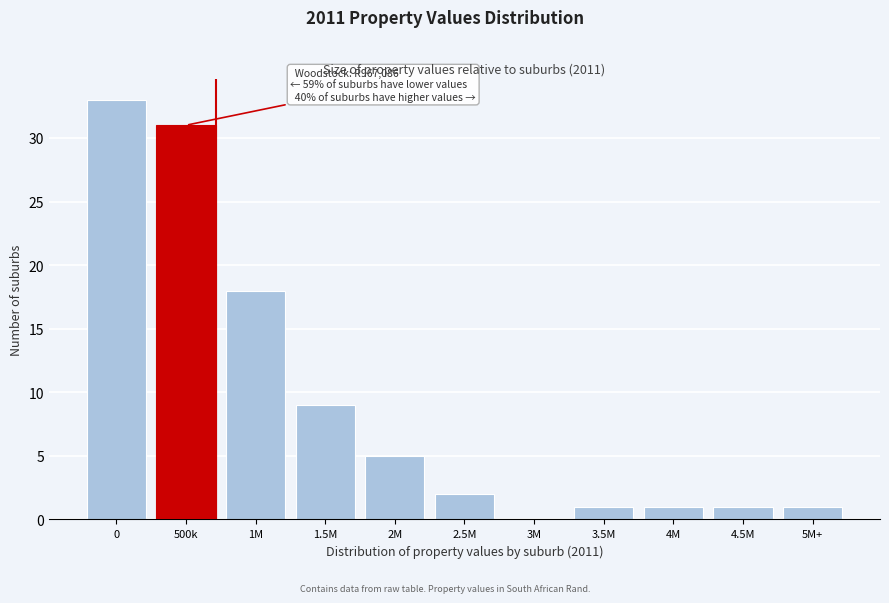

Reading left to right, transcribe all the data shown in this chart.

0=33	500k=31	1M=18	1.5M=9	2M=5	2.5M=2	3M=0	3.5M=1	4M=1	4.5M=1	5M+=1